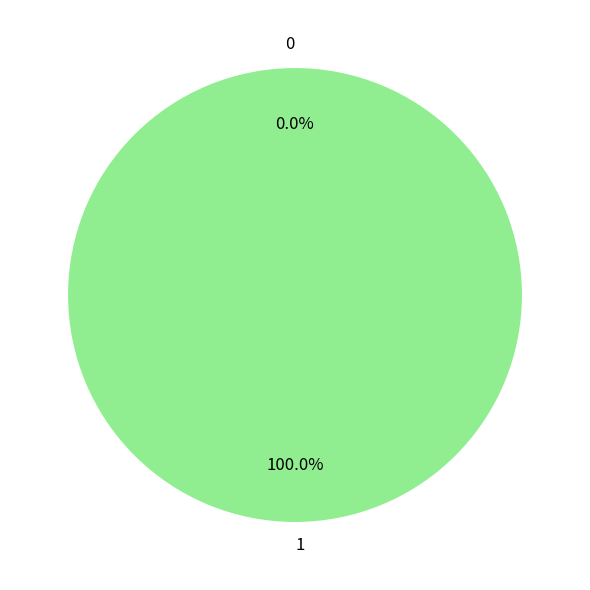

To the nearest percent, what portion does 1 represent?

100%